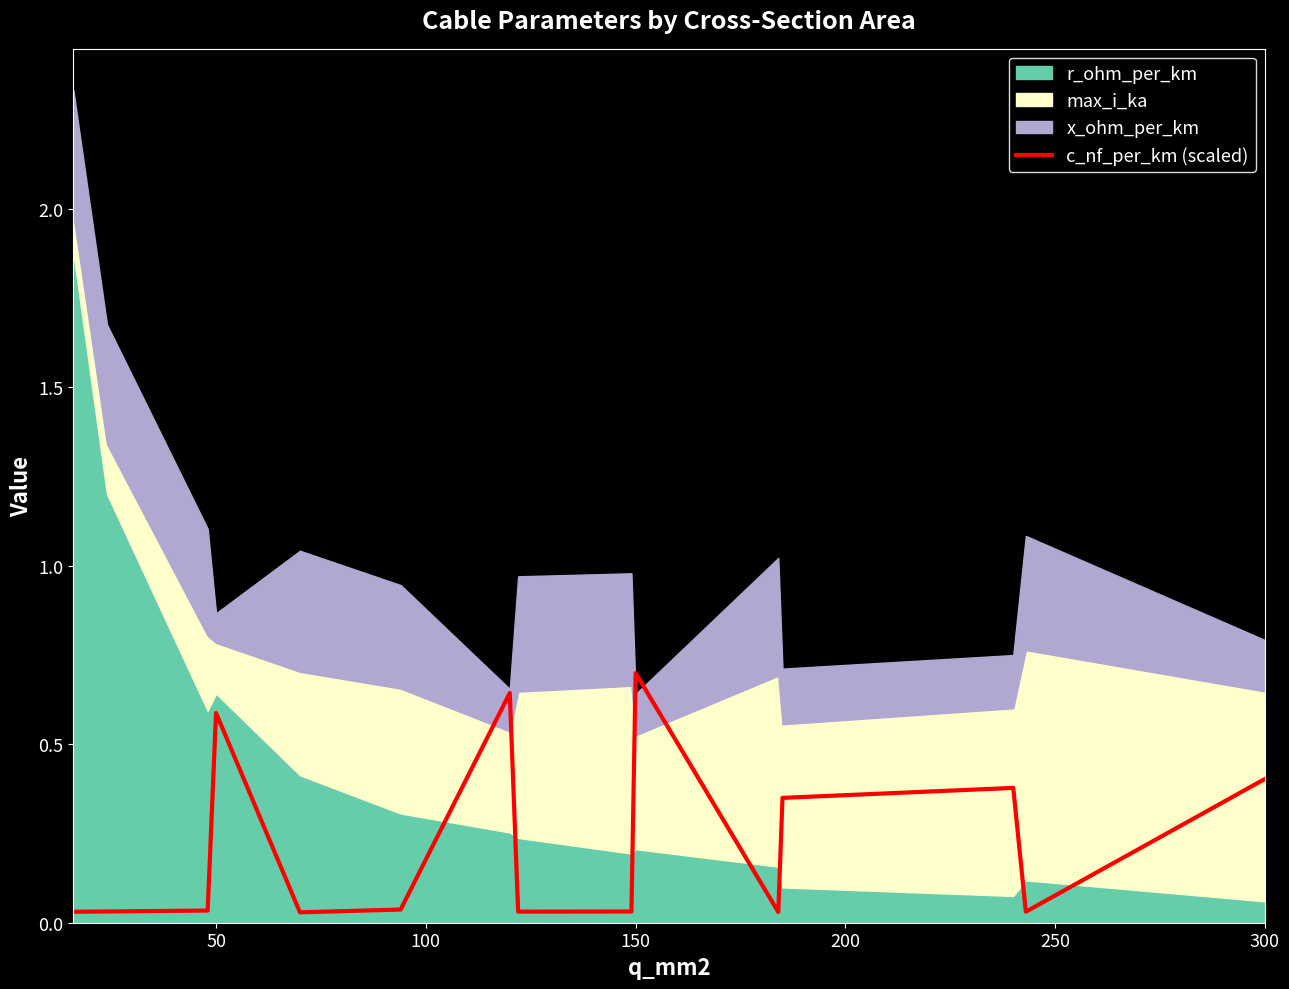

What is the maximum value for c_nf_per_km (scaled)?

0.7